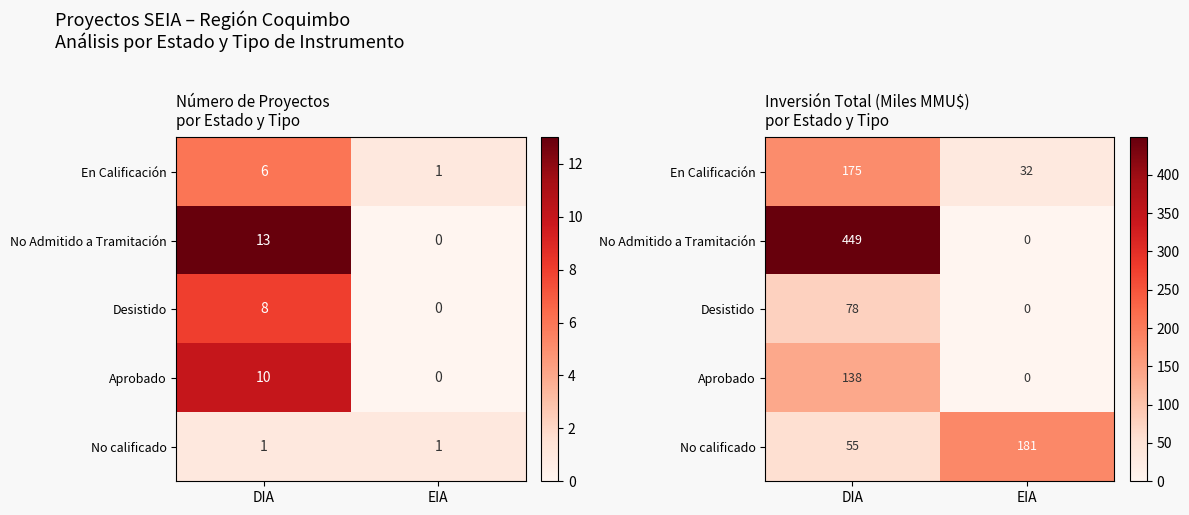

Is it true that Aprobado equals 0.0 at EIA?

True